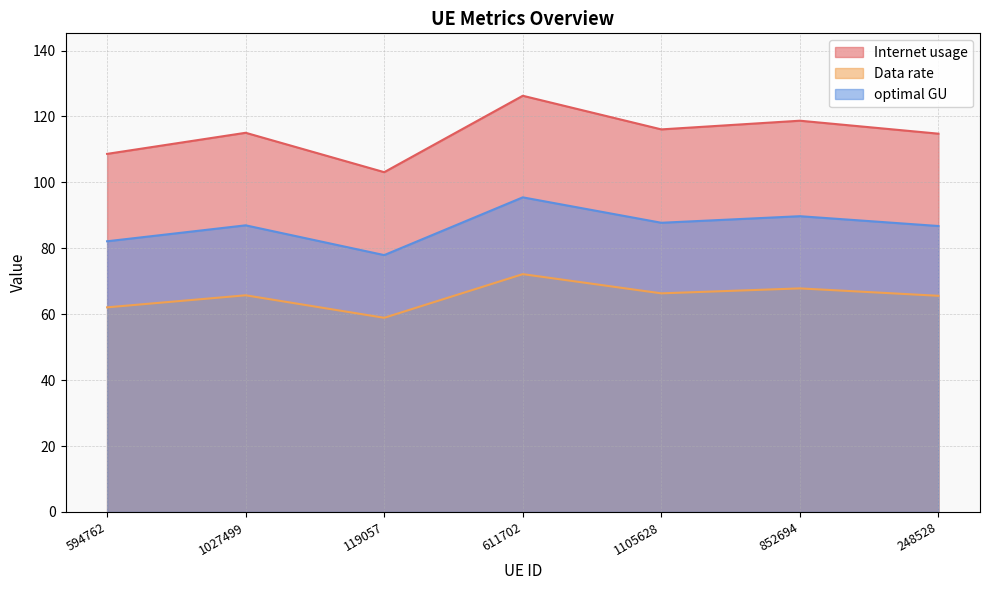

What value does the Internet usage series have at 1027499?

115.0